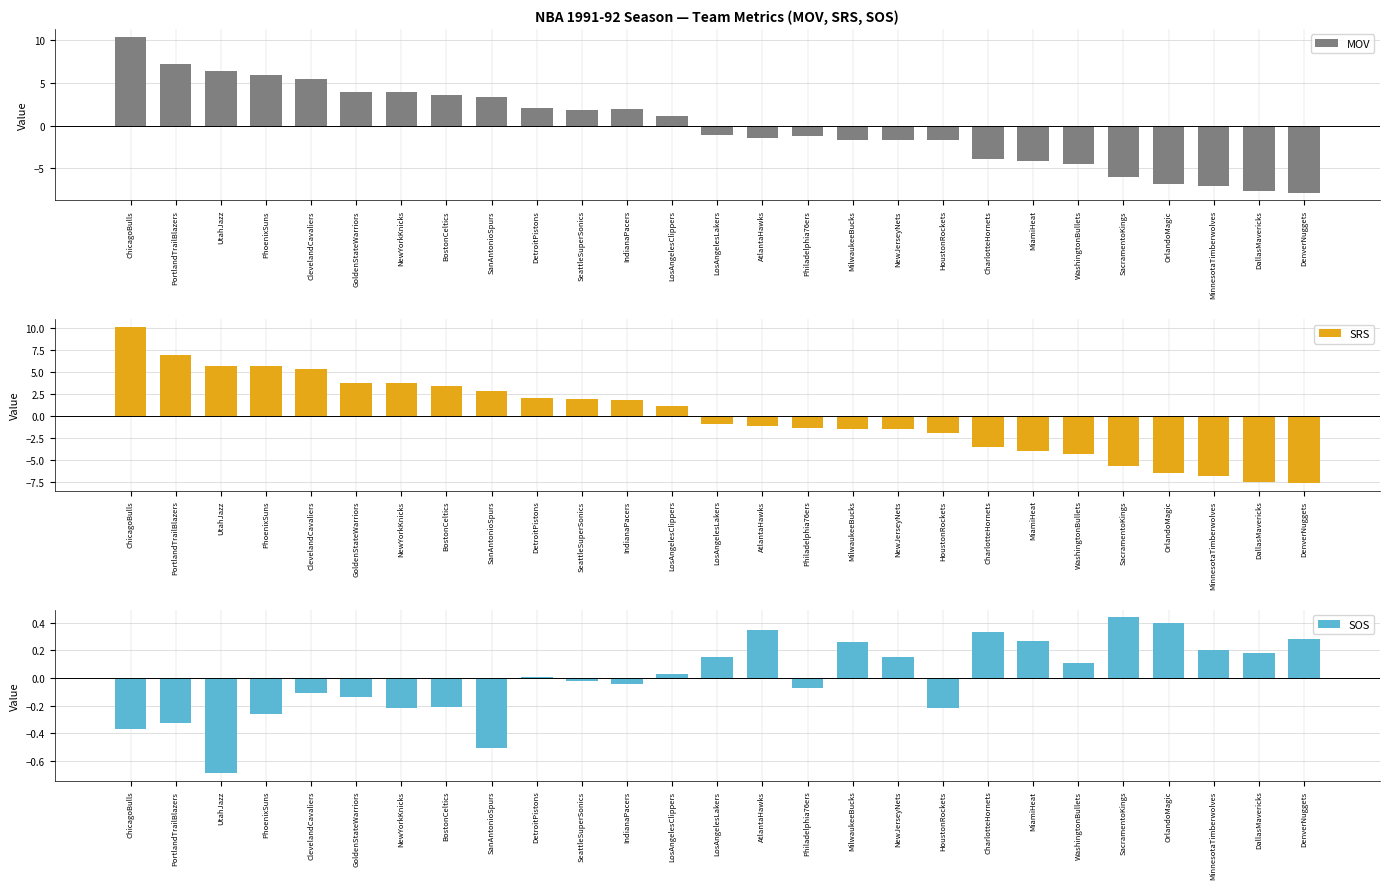

At OrlandoMagic, list the series in order from largest to smallest.

SOS, SRS, MOV